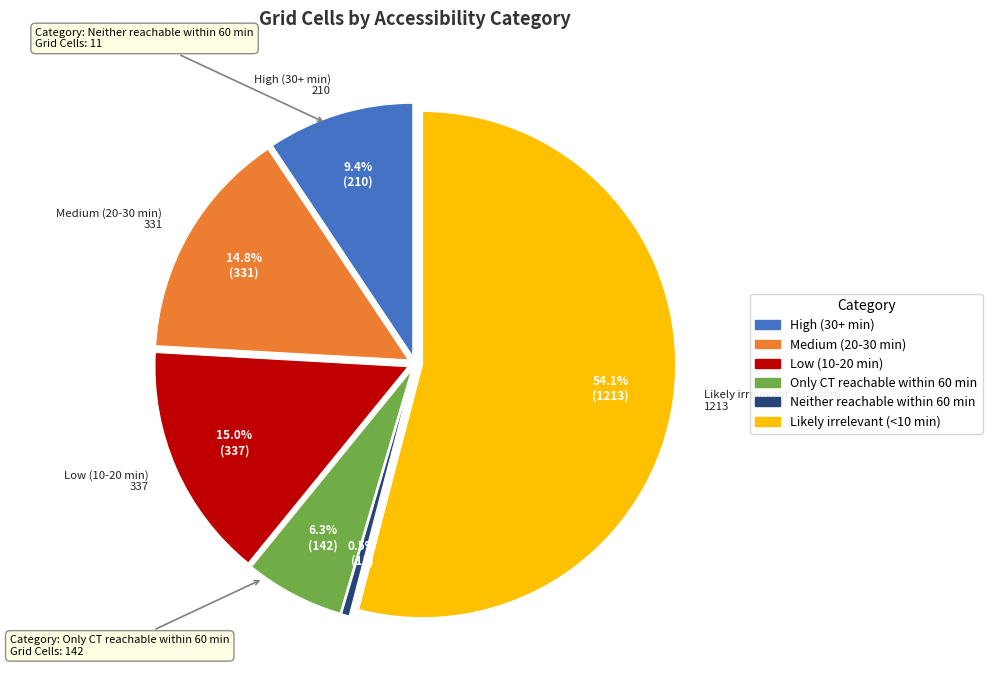

Rank the categories by value from highest to lowest.

Likely irrelevant (<10 min), Low (10-20 min), Medium (20-30 min), High (30+ min), Only CT reachable within 60 min, Neither reachable within 60 min